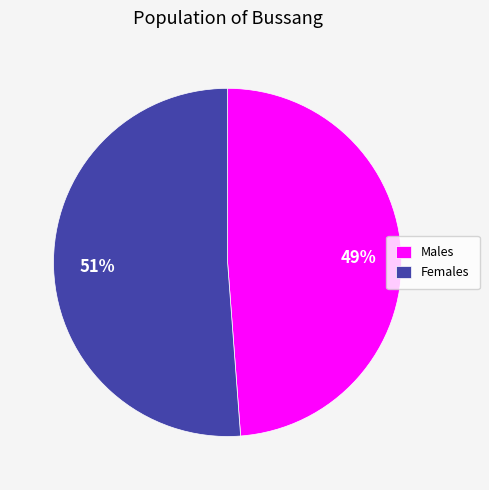

What is the majority slice?

Females